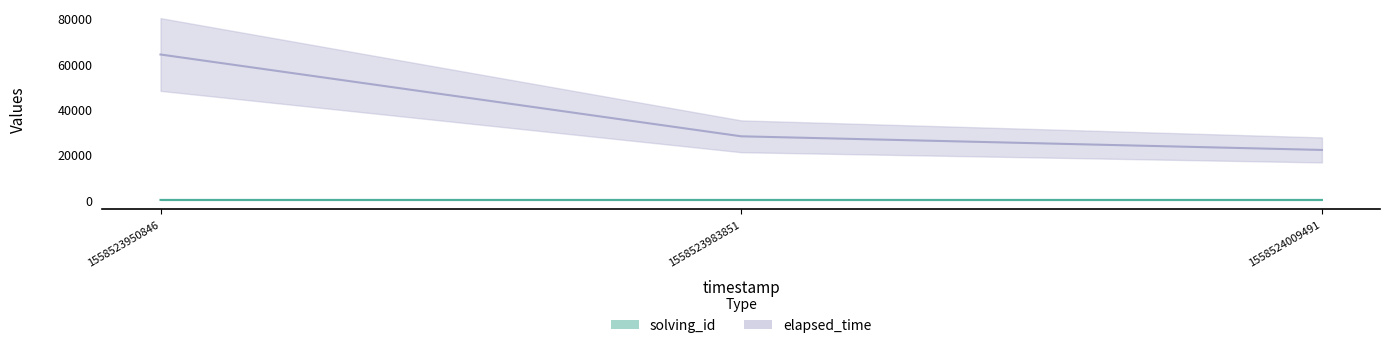

What is the value of the solving_id point at the 2nd from the left?

2